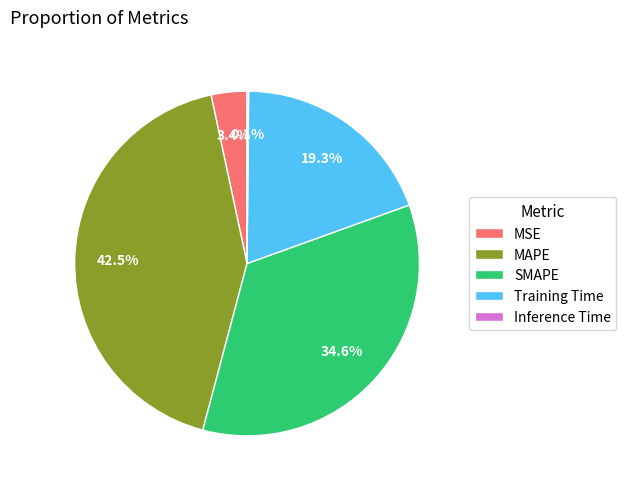

Which category has the biggest portion of the pie?

MAPE